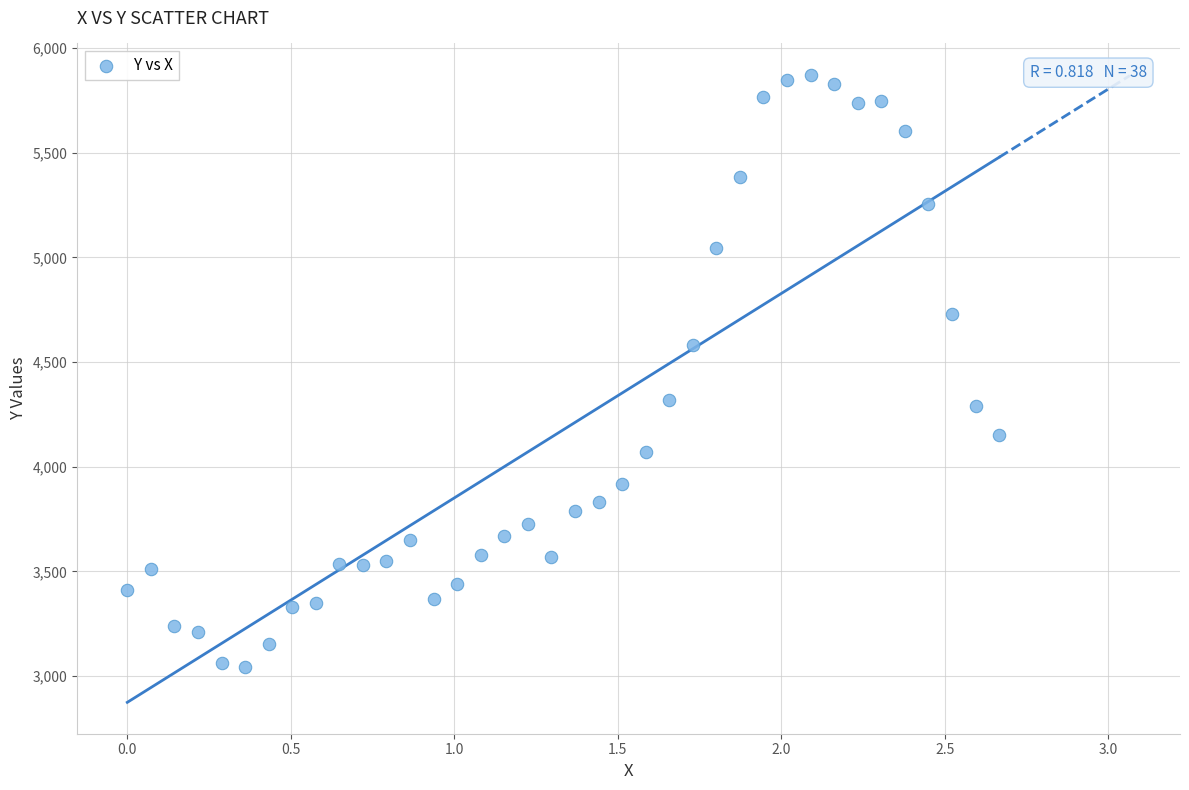

What is the range of Y values (max minus min)?

2829.2